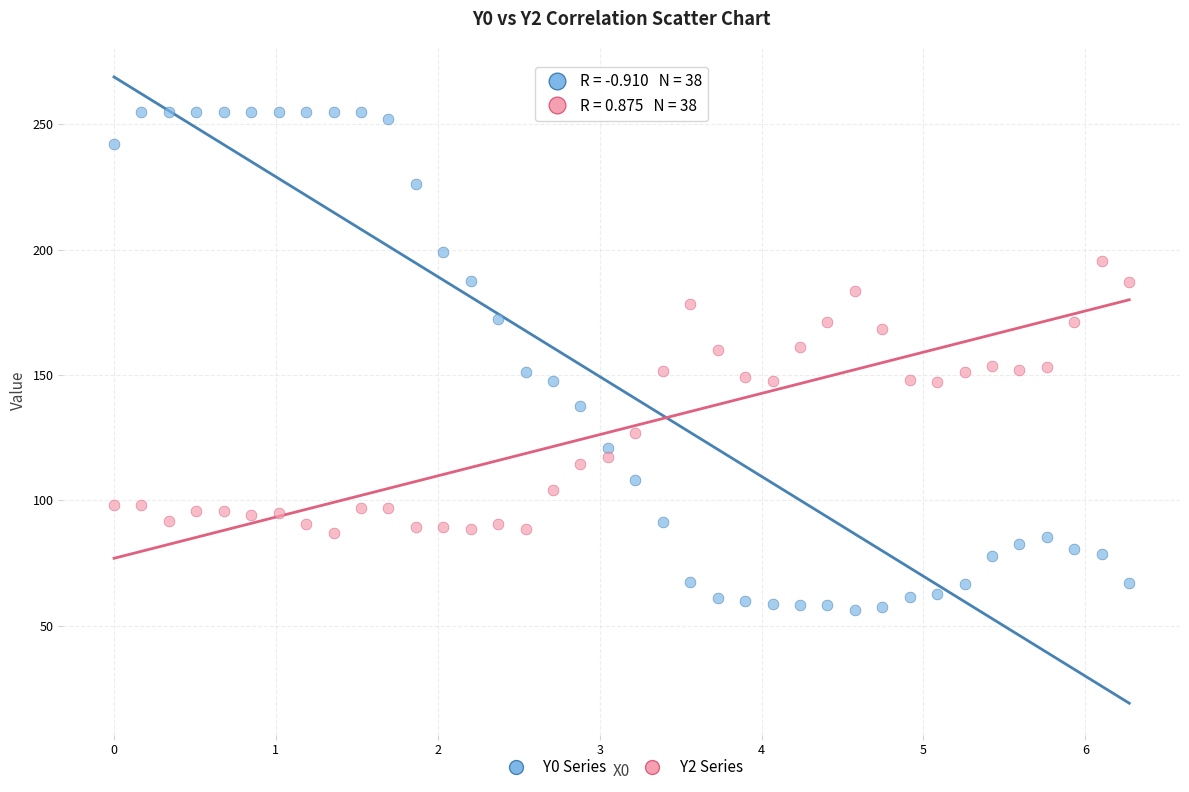

Across all data points, what is the range of X values (max minus min)?

6.3